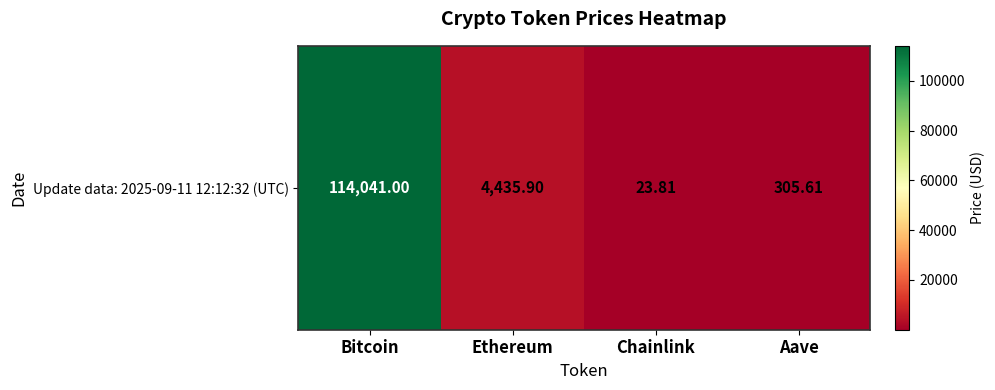

What is the change in value from Bitcoin to Aave?

-113735.4